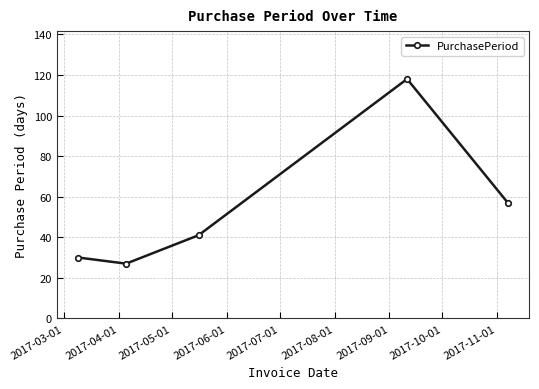

What is the smallest value displayed?

27